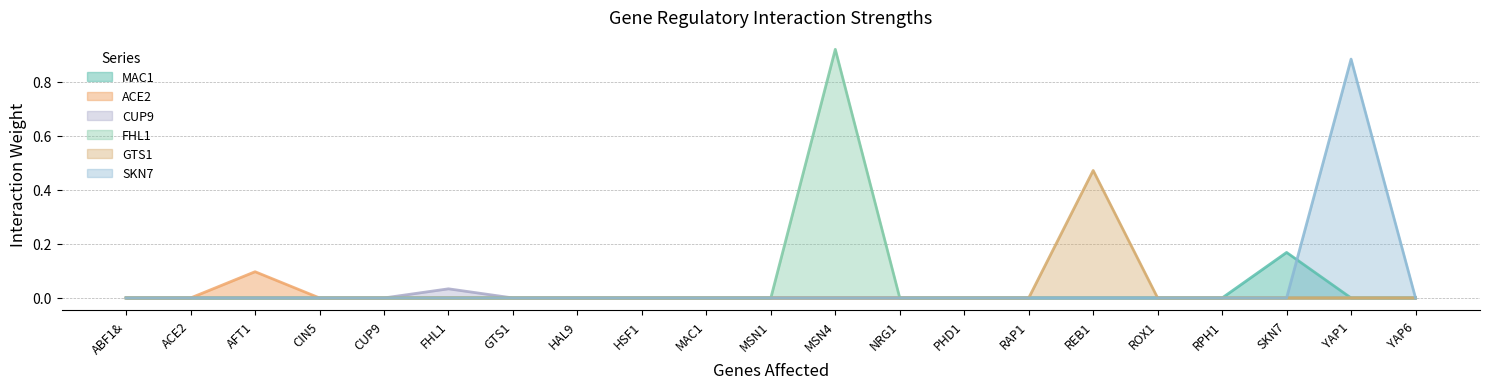

Rank the series at AFT1 from highest to lowest value.

ACE2, MAC1, CUP9, FHL1, GTS1, SKN7